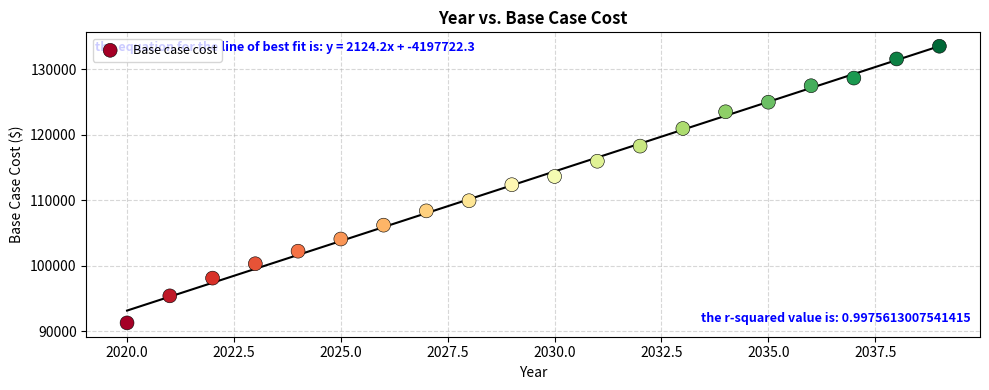

What is the range of Y values (max minus min)?

42228.1